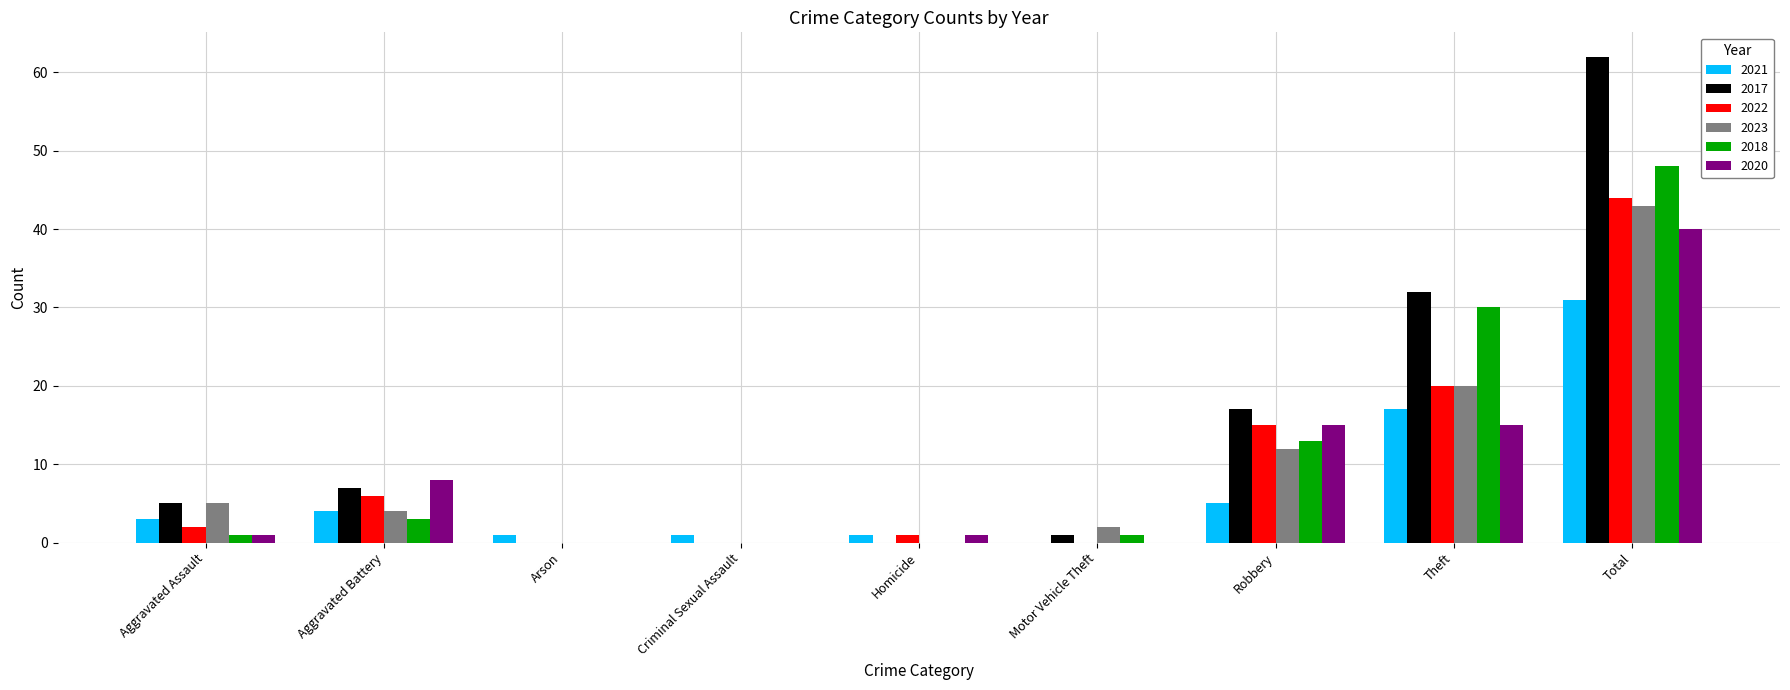

What is the sum of all 2018 values?

96